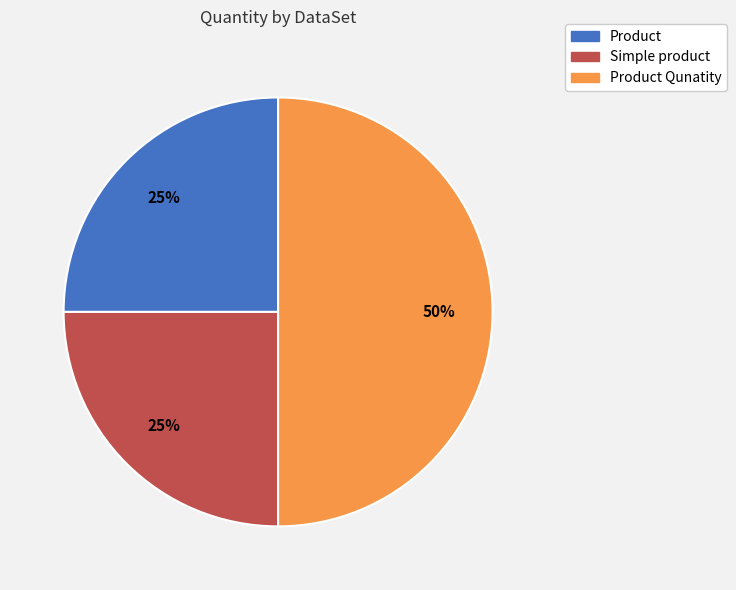

To the nearest percent, what is the average slice percentage?

33%